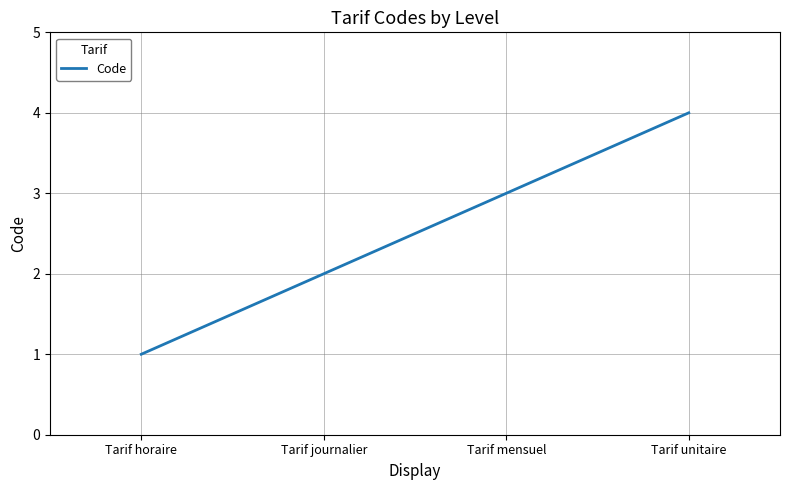

What is the maximum value shown in the chart?

4